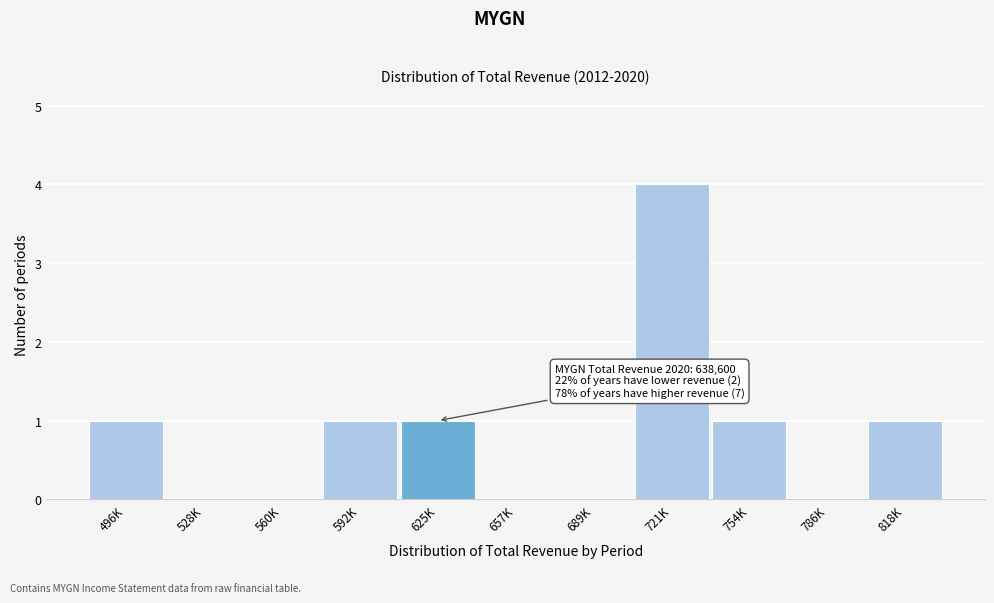

Reading left to right, extract all data points from this chart.

496K=1	528K=0	560K=0	592K=1	625K=1	657K=0	689K=0	721K=4	754K=1	786K=0	818K=1